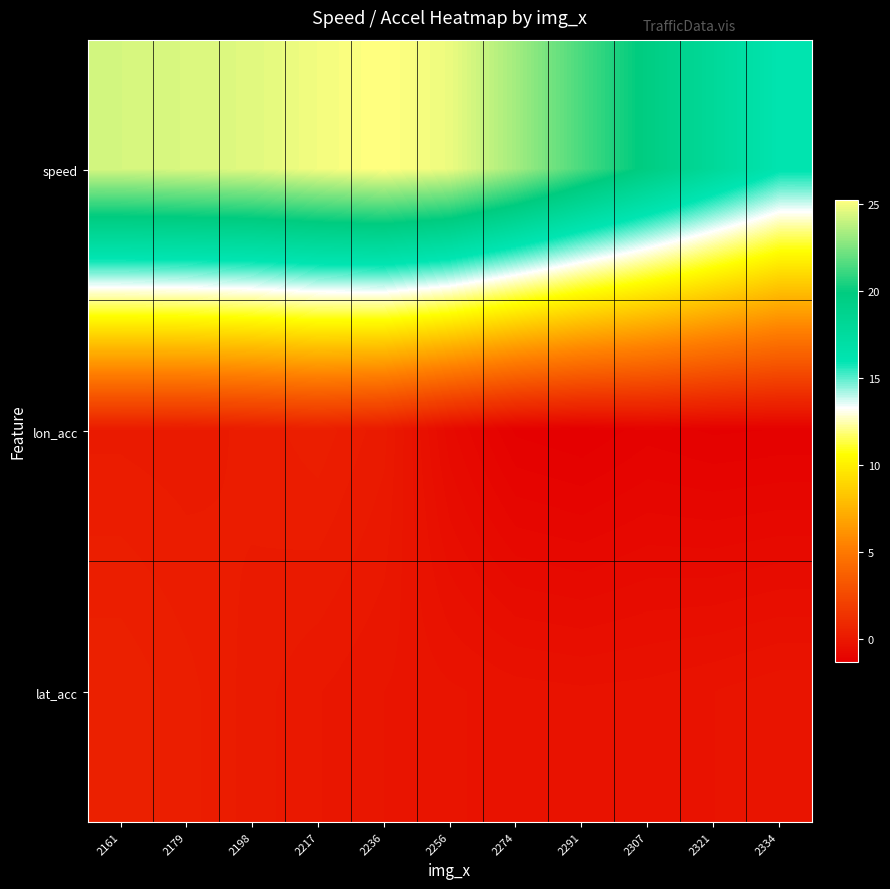

How many data points does each series have?

11